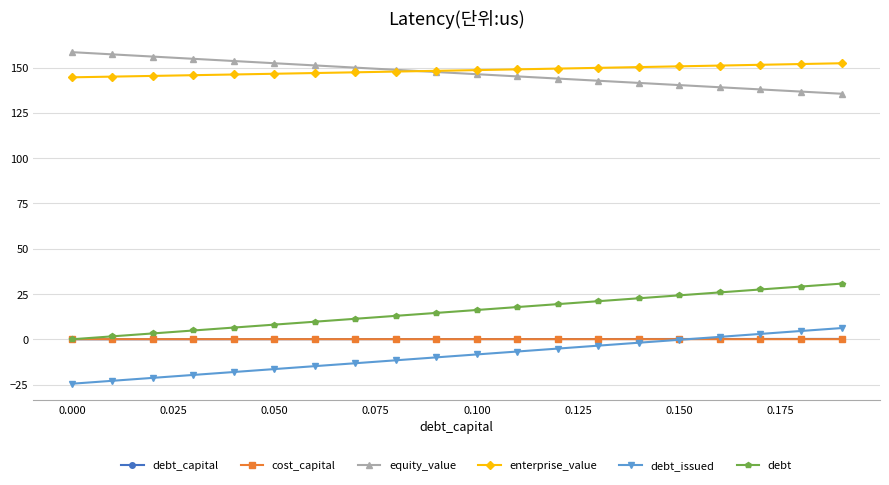

What is the maximum value shown in the chart?

158.5